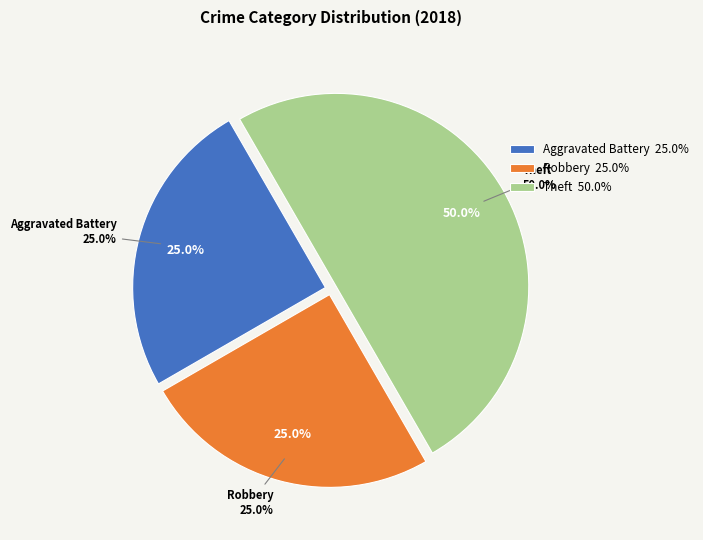

How many segments does this pie chart have?

3